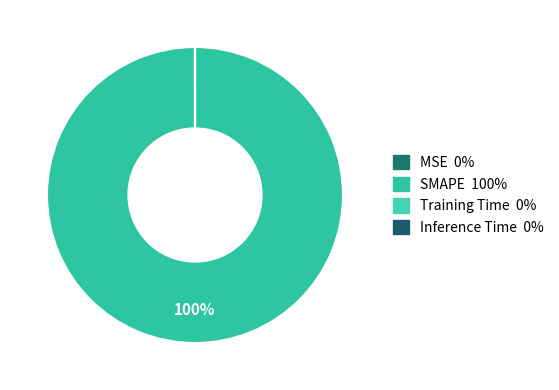

What is the largest slice in the pie chart?

SMAPE